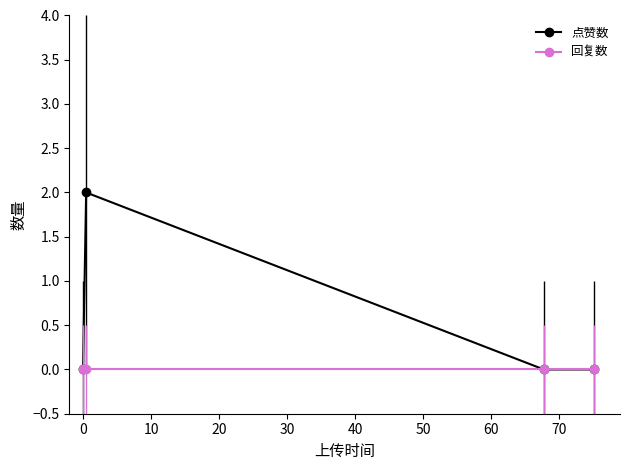

What is the difference between the maximum and minimum values in the 点赞数 series?

2